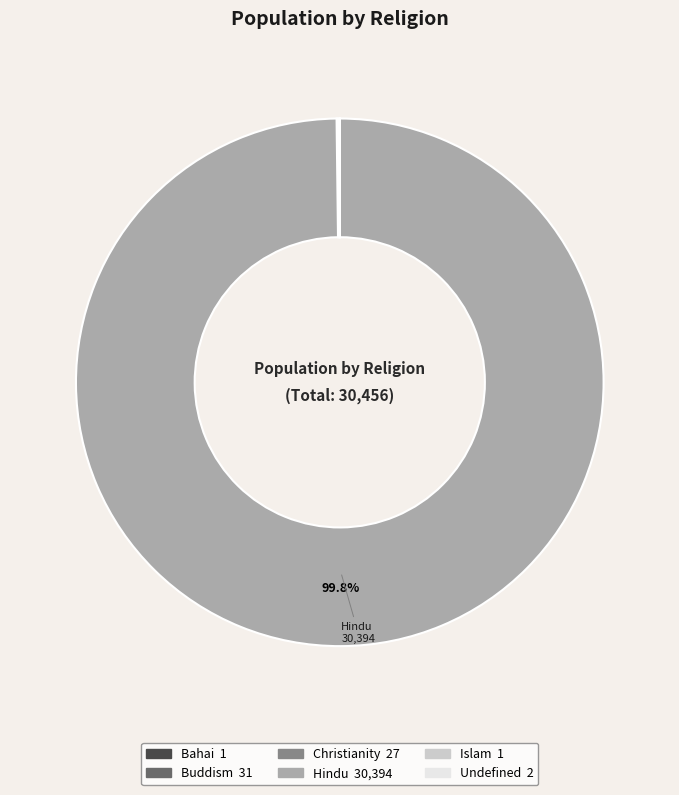

Is there a majority slice in this chart?

Yes